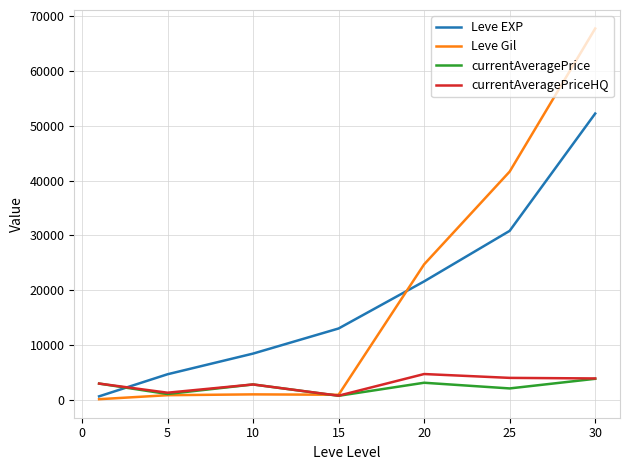

Which series has the widest spread of values?

Leve Gil